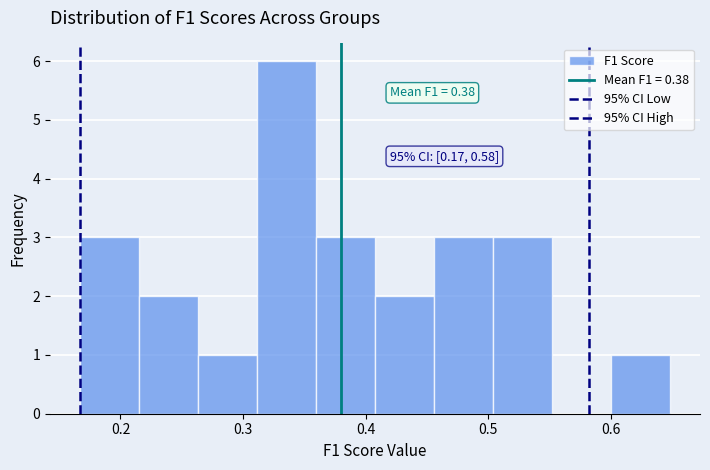

Over which range of the x-axis is the bar tallest?

0.31 to 0.36